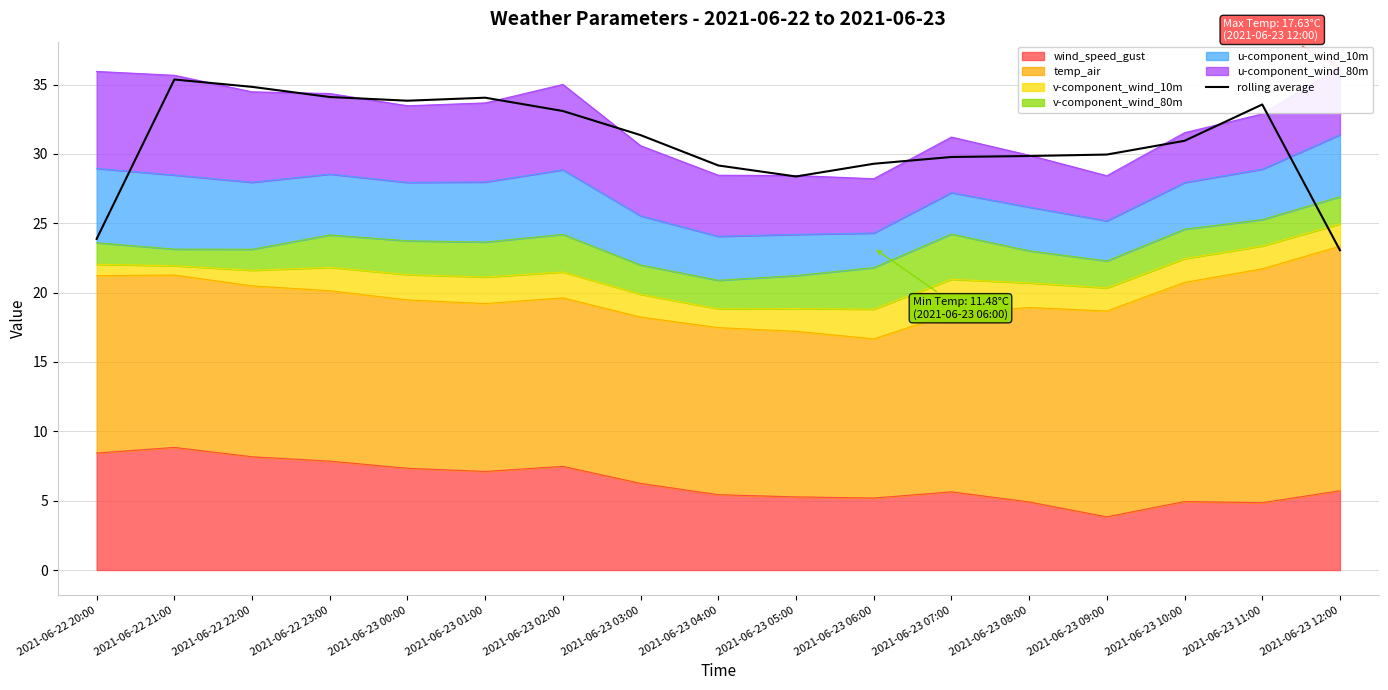

What is the difference between the second highest and second lowest values?

11.0